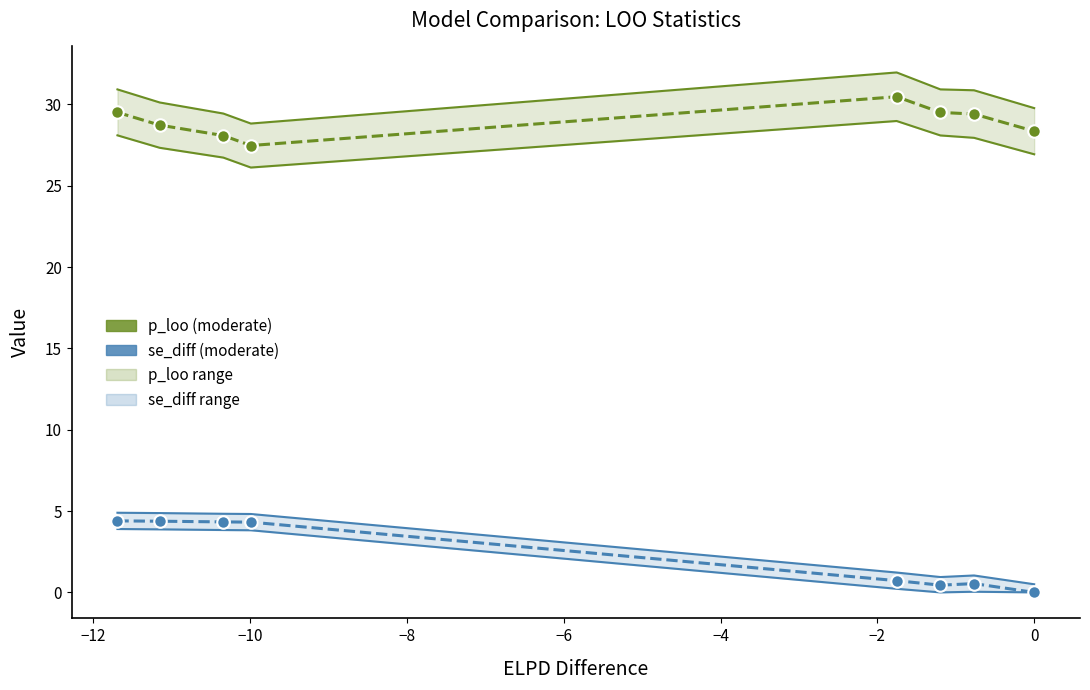

Which series has the largest range (max minus min)?

se_diff